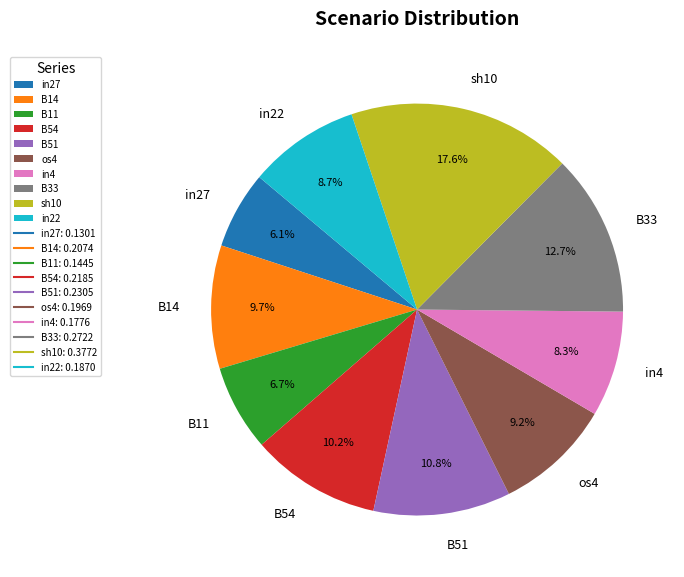

Which slice is the smallest?

in27